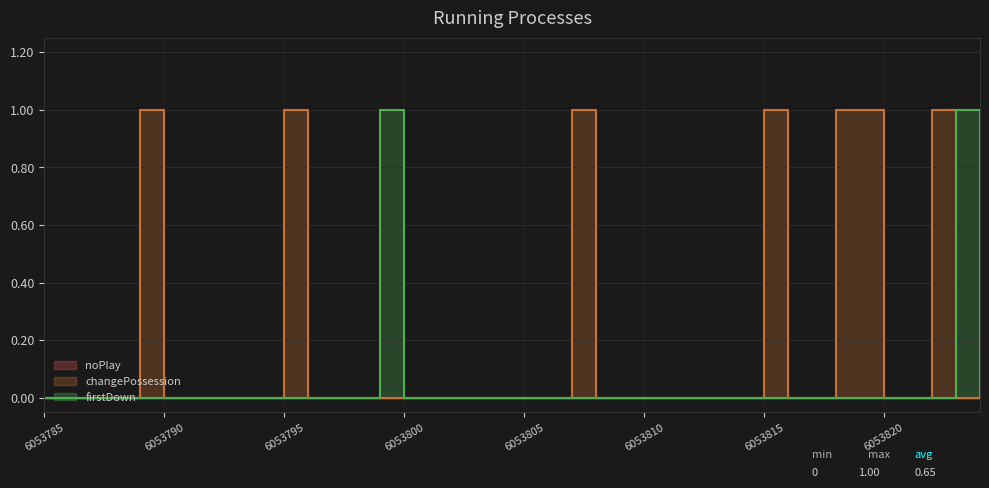

Is it true that changePossession equals 0 at 6053805?

False